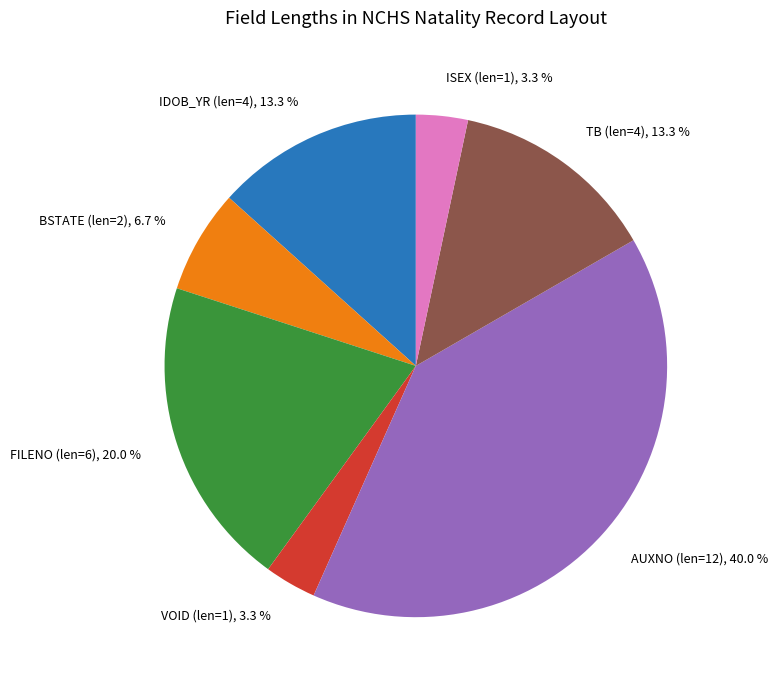

Between AUXNO (len=12) and VOID (len=1), which is larger?

AUXNO (len=12)